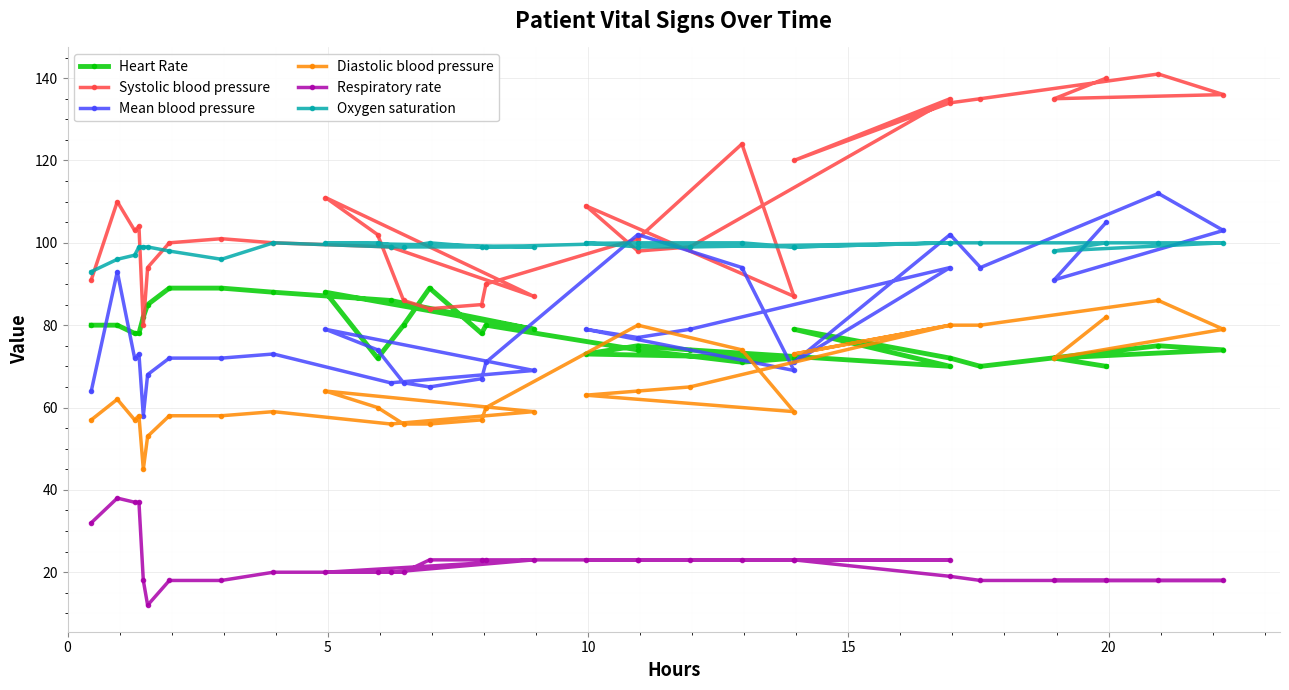

What is the smallest value displayed?

12